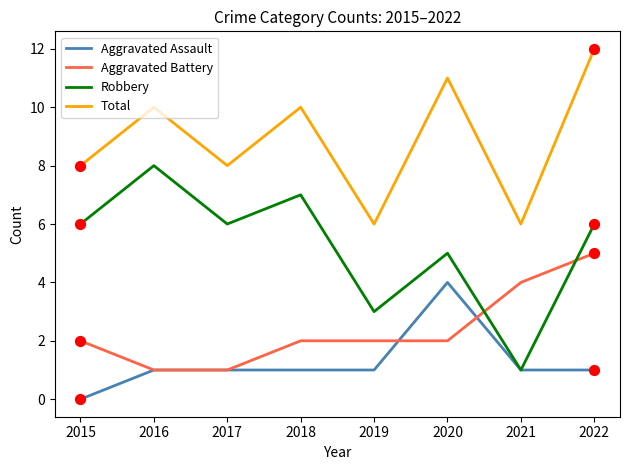

Is the value of Total at 2016 greater than the value of Robbery at 2017?

Yes